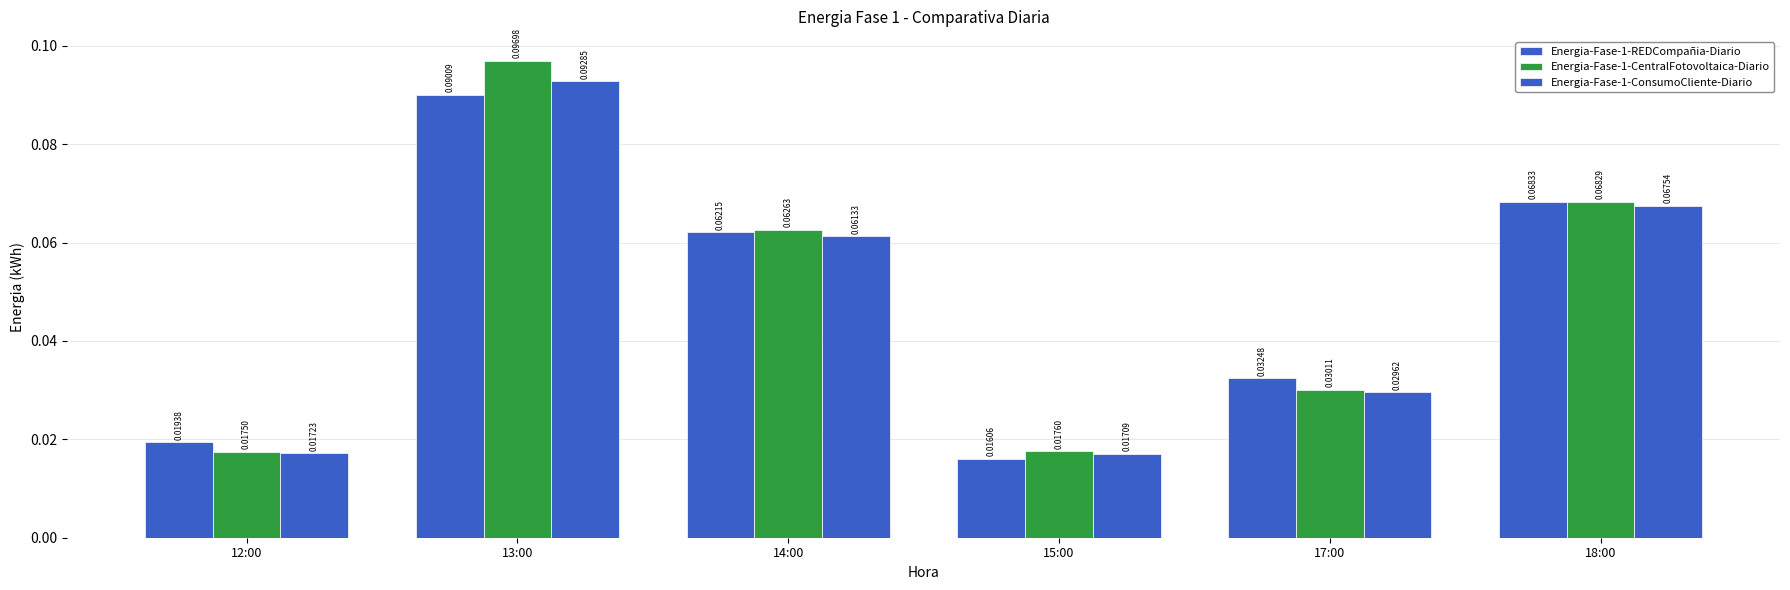

Between 15:00 and 18:00, which series saw the biggest shift?

Energia-Fase-1-REDCompañia-Diario